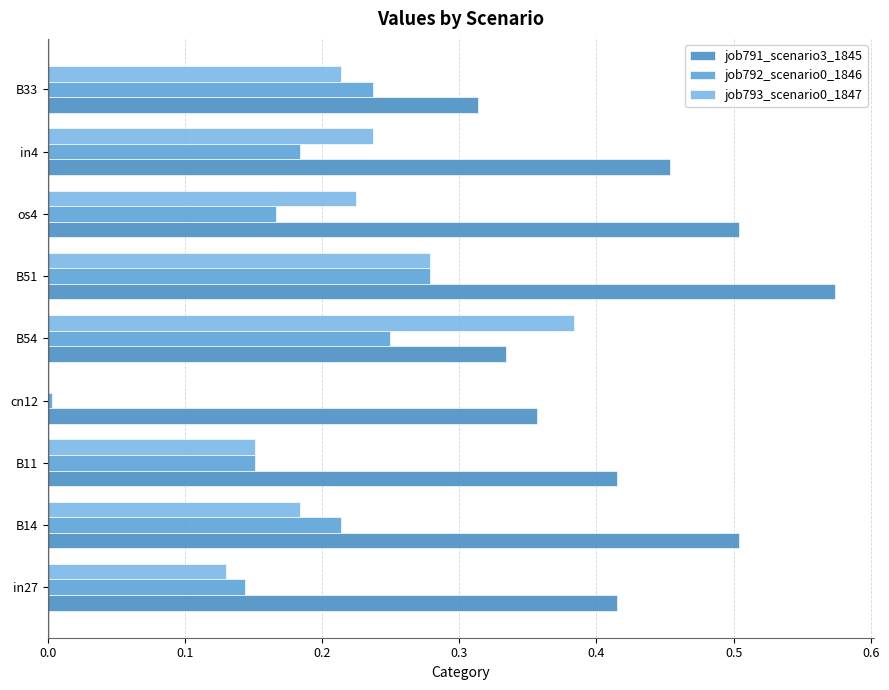

What is the value of the job792_scenario0_1846 bar at the 8th from the left?

0.2